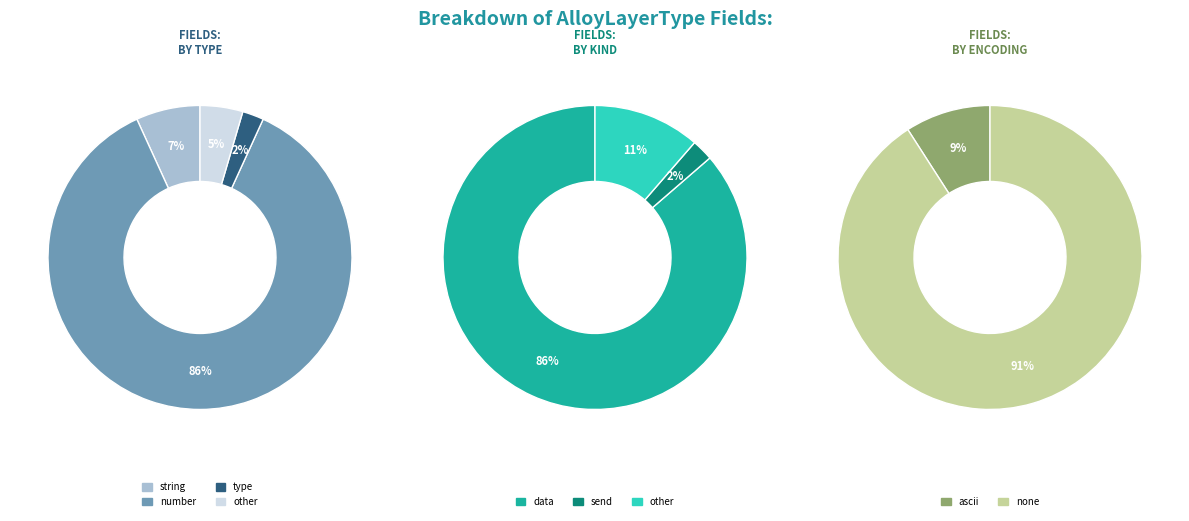

To the nearest percent, what is the difference between the string and type slice percentages?

5%